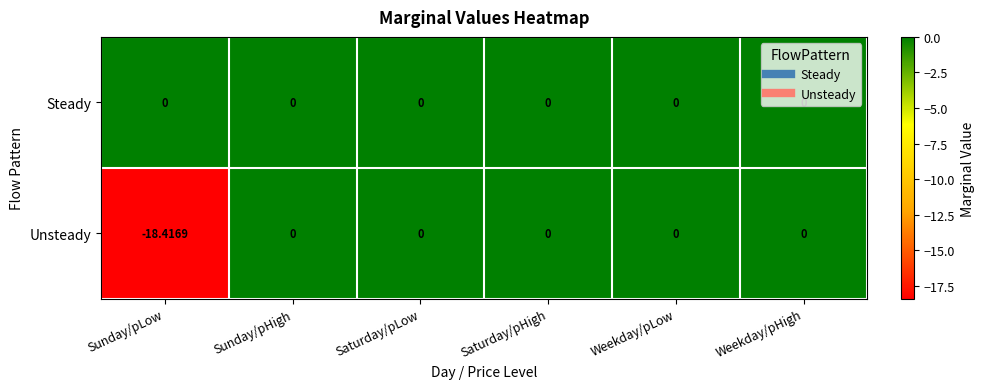

Which series has the widest spread of values?

Unsteady